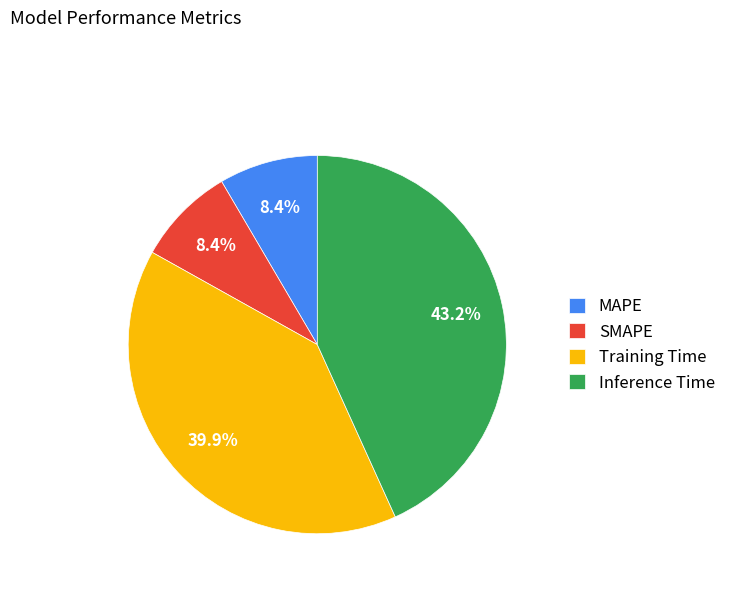

To the nearest percent, what portion does Inference Time represent?

43%